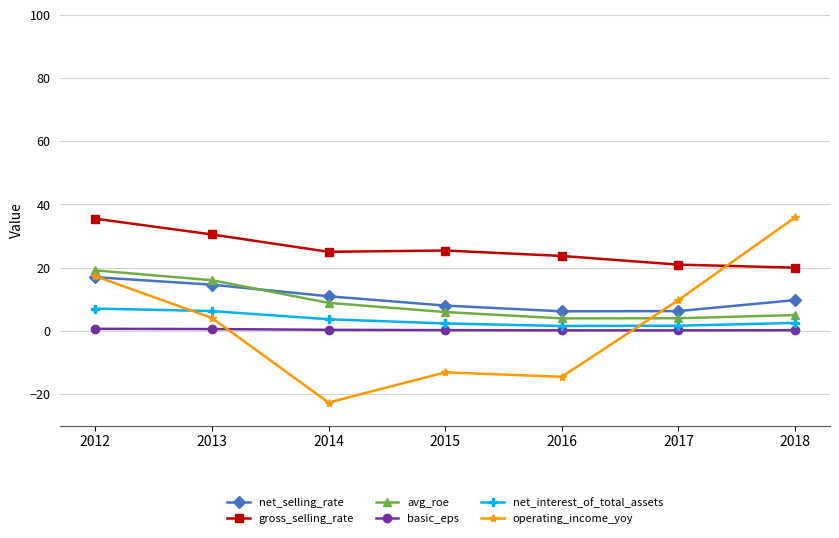

Which series has the largest total across all categories?

gross_selling_rate